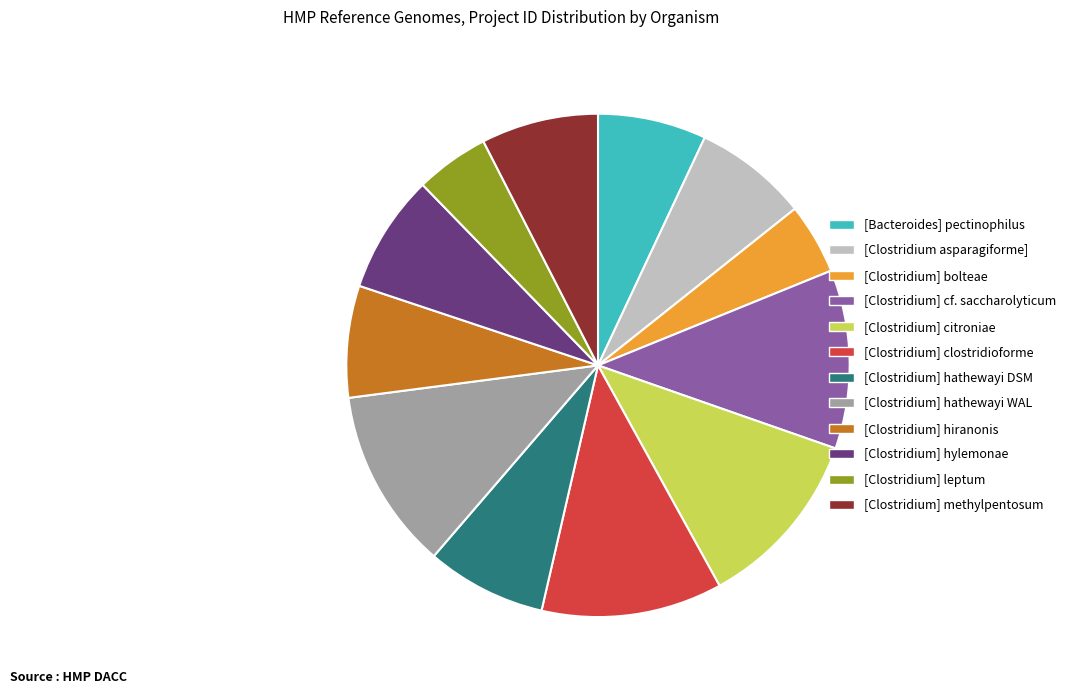

How many segments does this pie chart have?

12